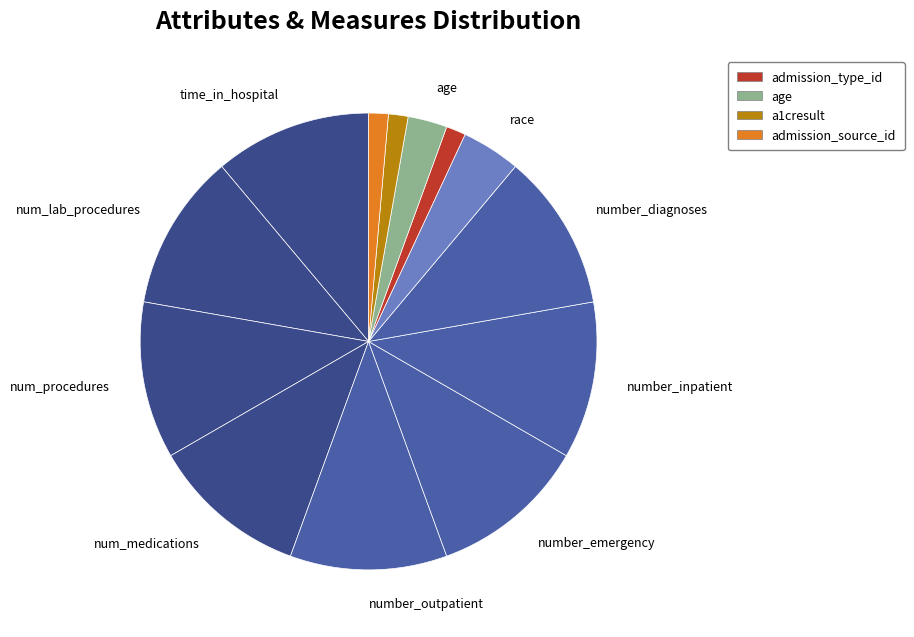

Count the number of slices in the pie.

13